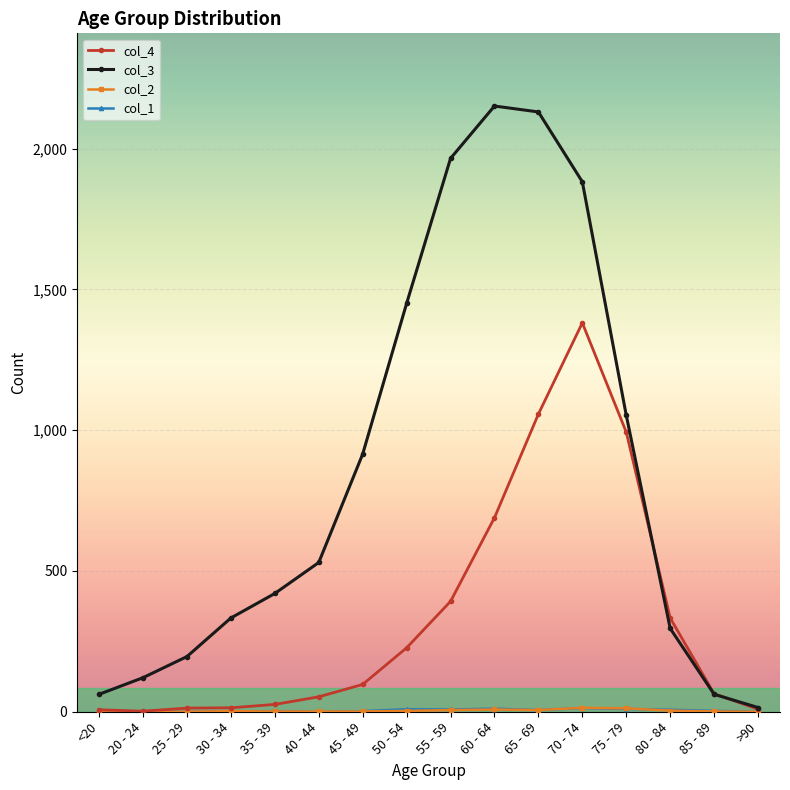

What is the label of the 15th point from the right?

20 - 24